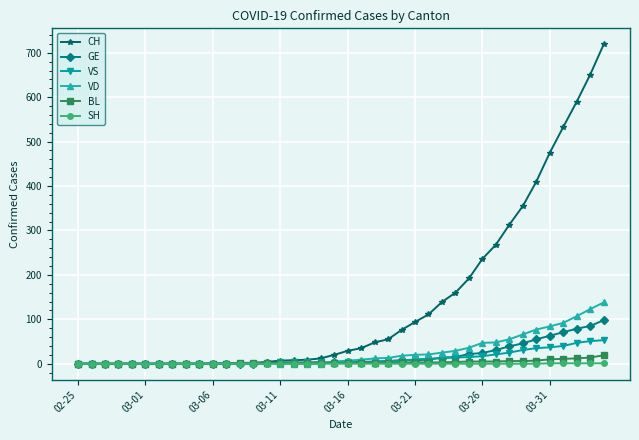

Does the chart have visible grid lines?

Yes